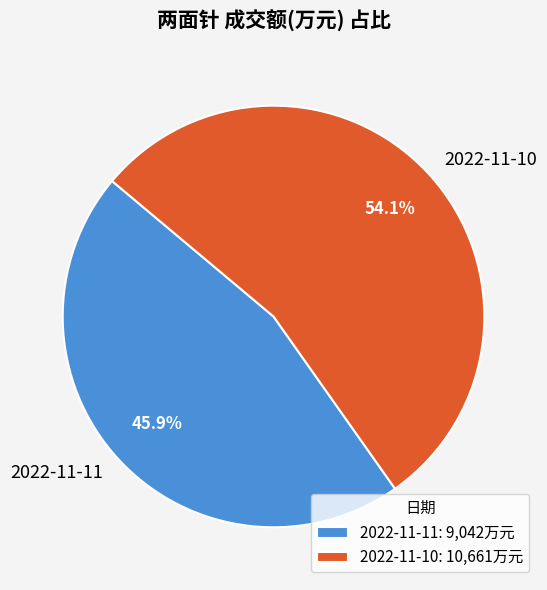

How many segments does this pie chart have?

2